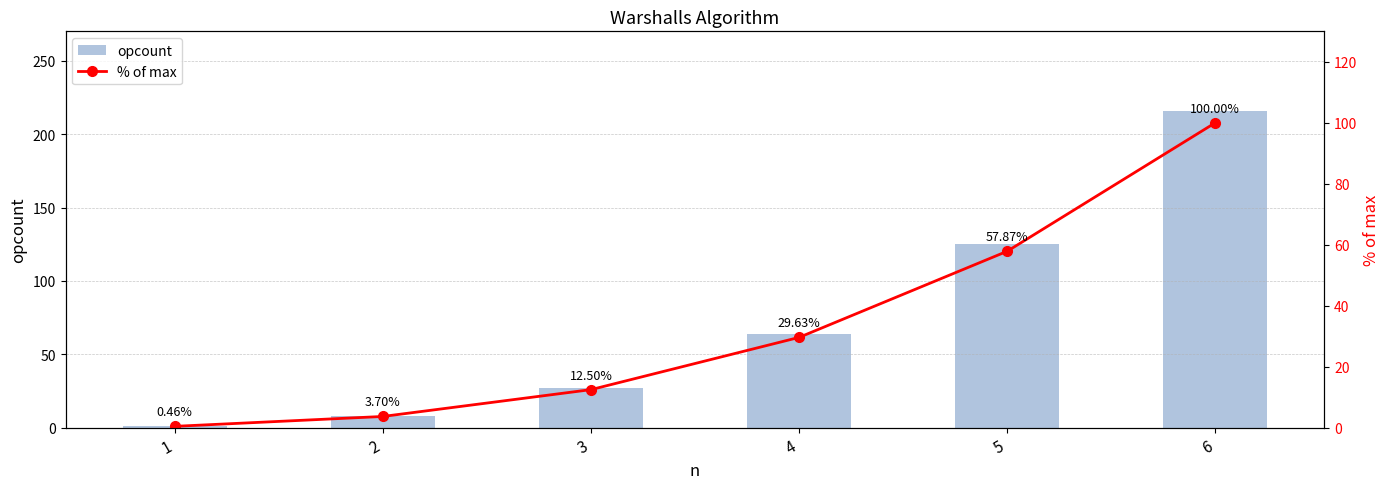

Reading left to right, what are all the values shown in this chart?

opcount: 1=1.0	2=8.0	3=27.0	4=64.0	5=125.0	6=216.0
% of max: 1=0.5	2=3.7	3=12.5	4=29.6	5=57.9	6=100.0